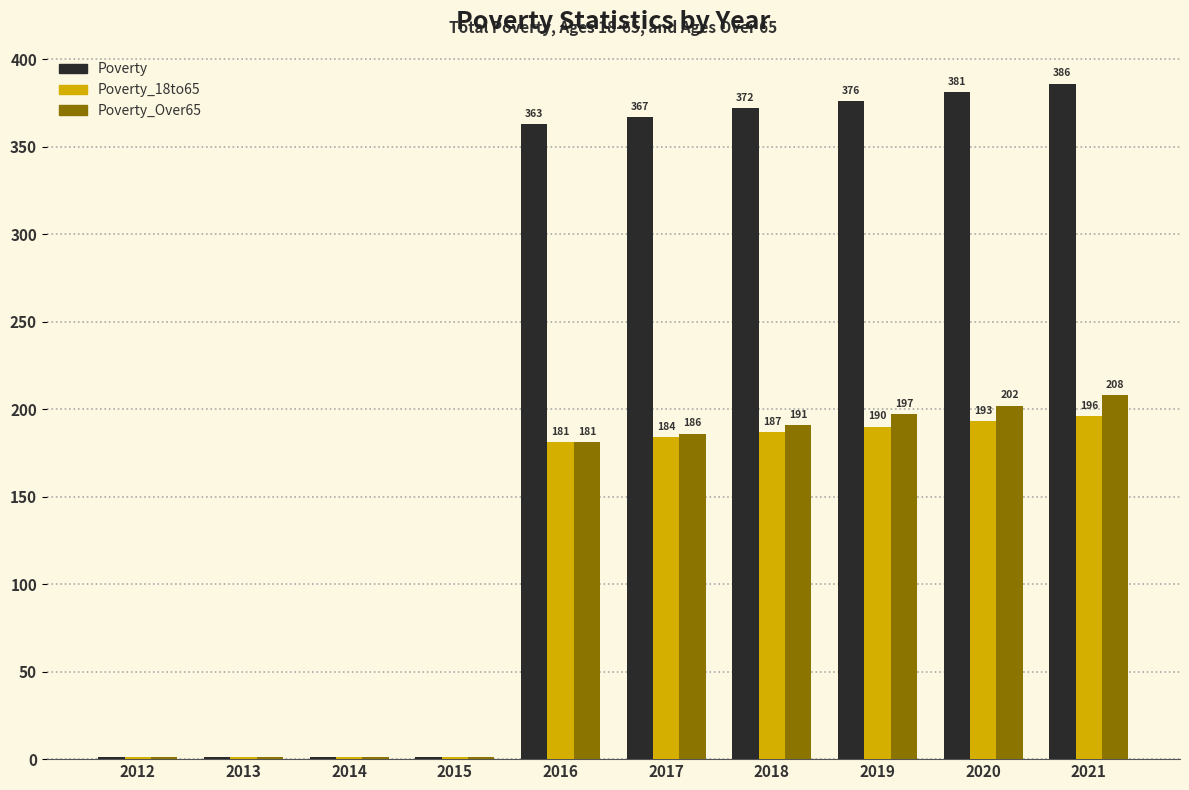

What is the difference between the Poverty_Over65 values at 2018 and 2020?

11